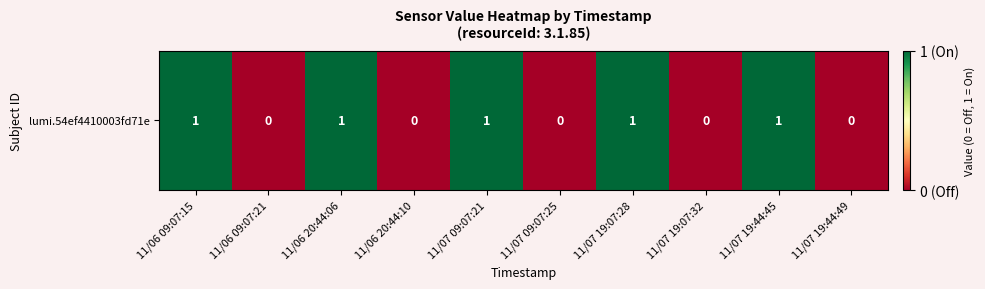

Count the number of categories in the chart.

10